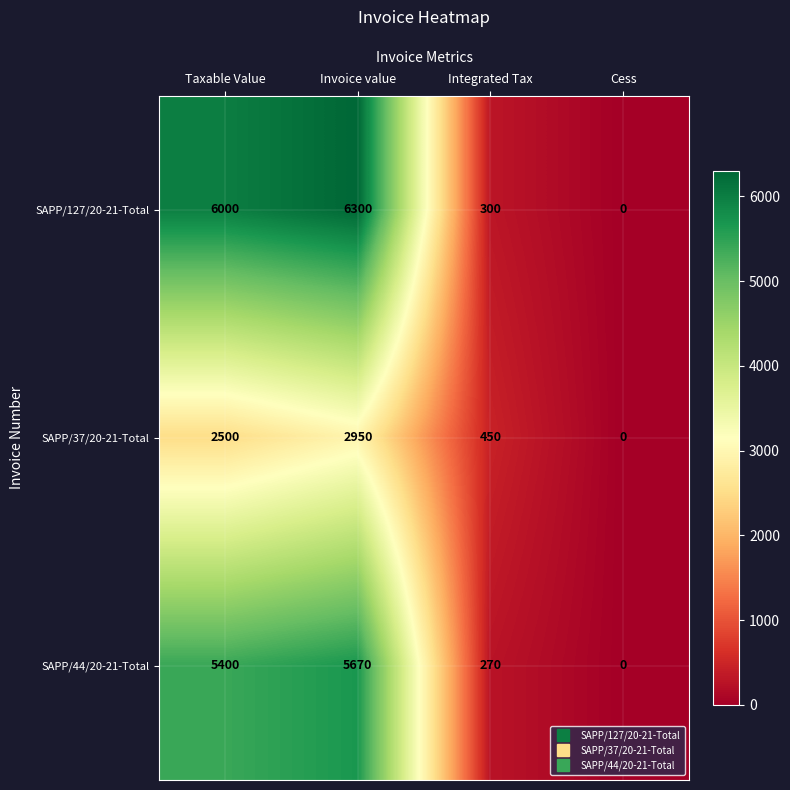

Which series has the widest spread of values?

SAPP/127/20-21-Total